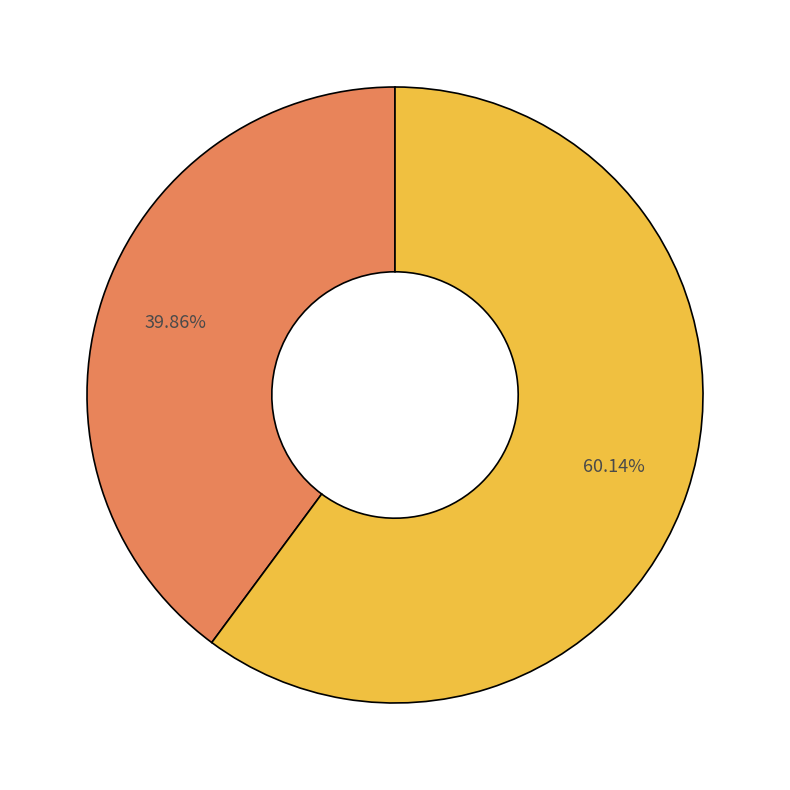

Is there any slice that represents more than half of the pie?

Yes